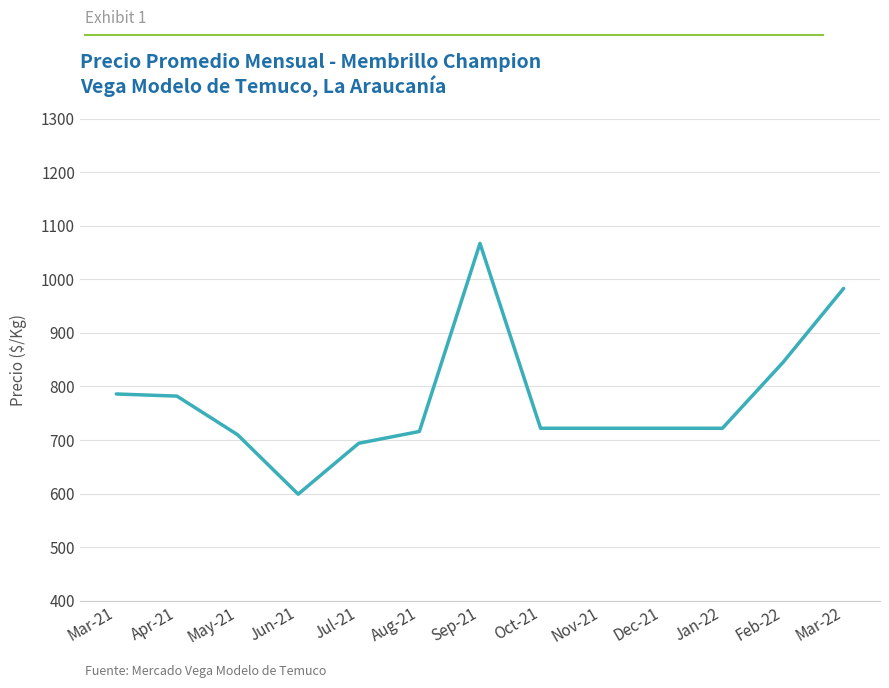

What is the difference between the maximum and minimum values?

468